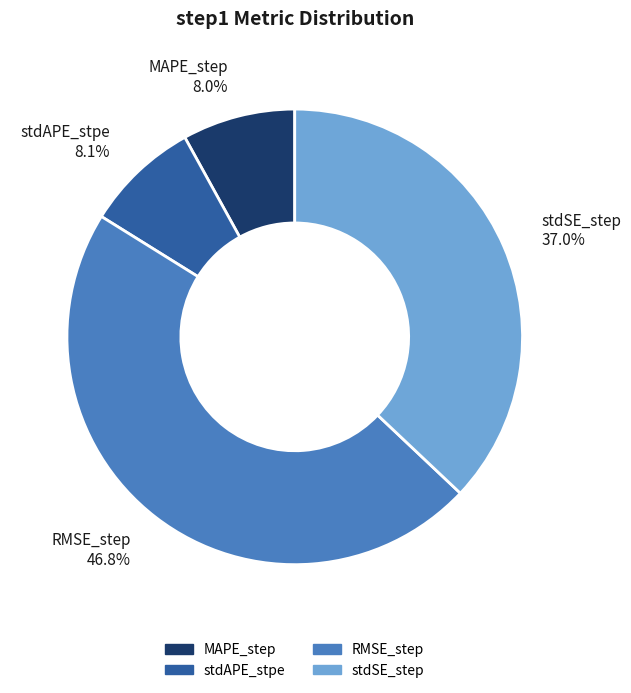

To the nearest percent, what is the difference between the stdSE_step and stdAPE_stpe slice percentages?

29%